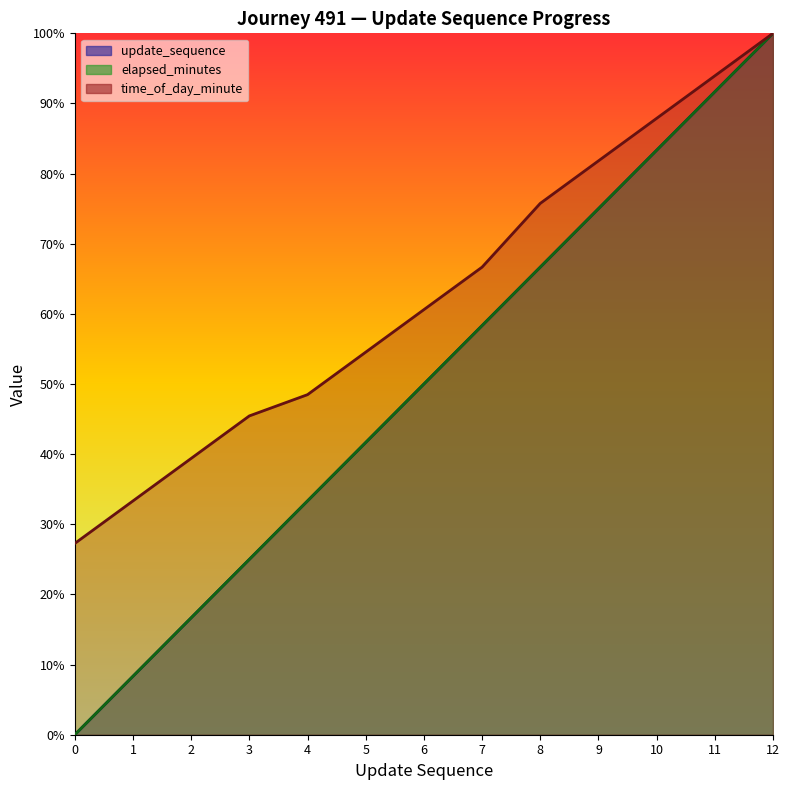

True or false: time_of_day_minute has a value of 81.8 at 9.

True